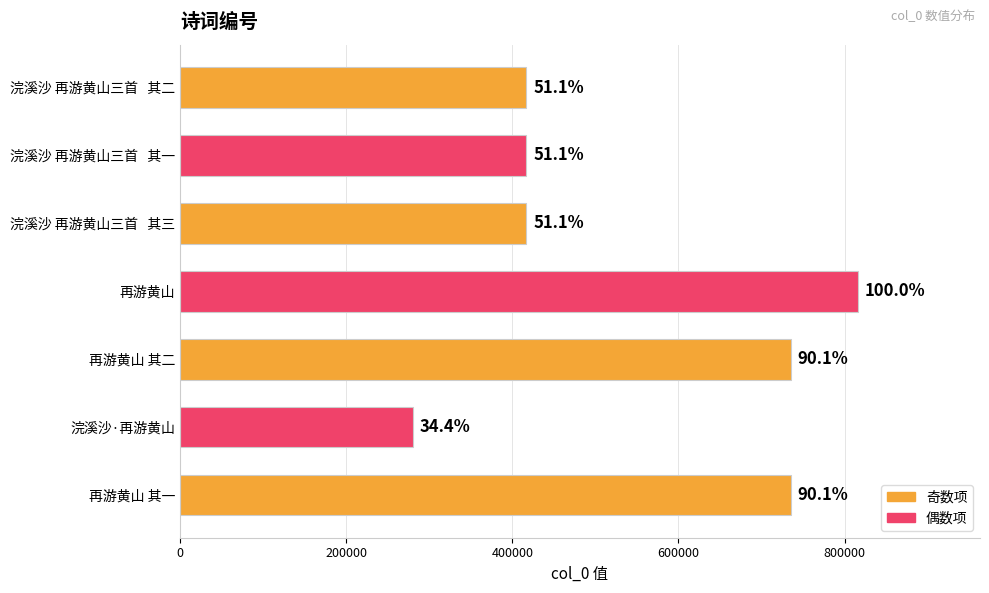

What is the maximum value shown in the chart?

816067